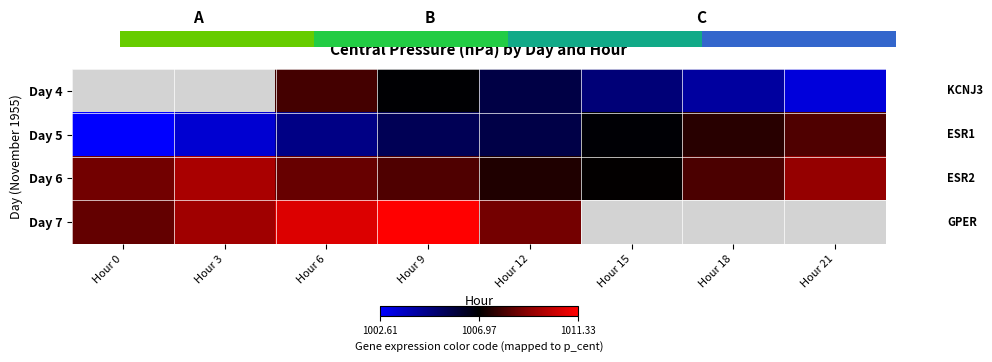

Is the value of Day 6 at Hour 18 greater than the value of Day 7 at Hour 21?

No